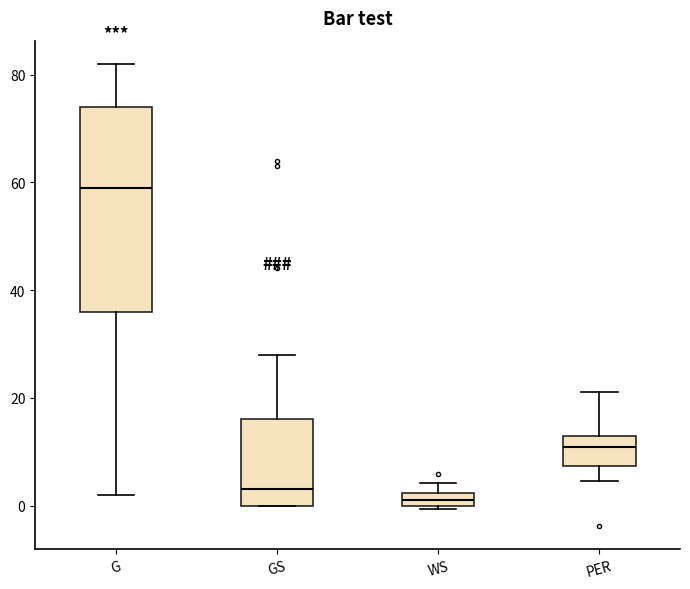

Which box's median line is the lowest?

WS